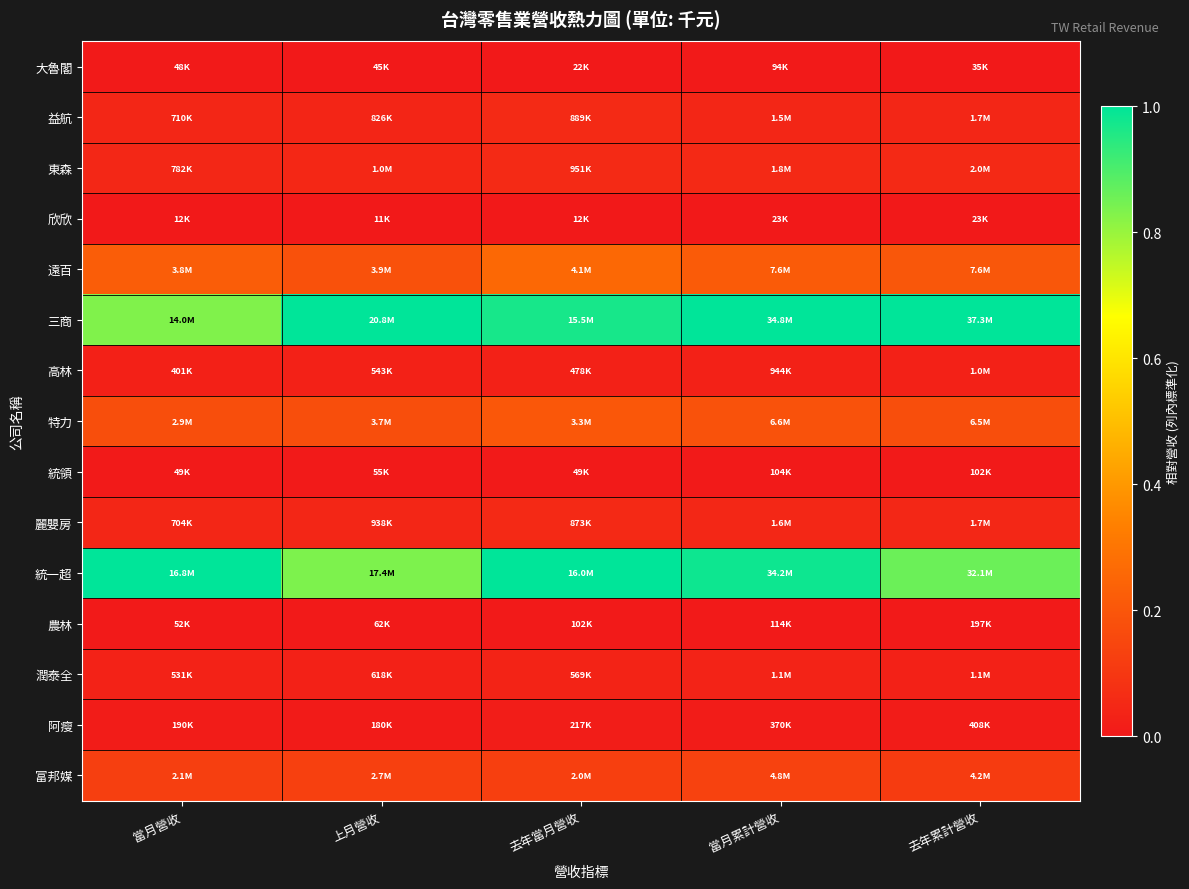

What is the total value across all series at 去年累計營收?

2.6